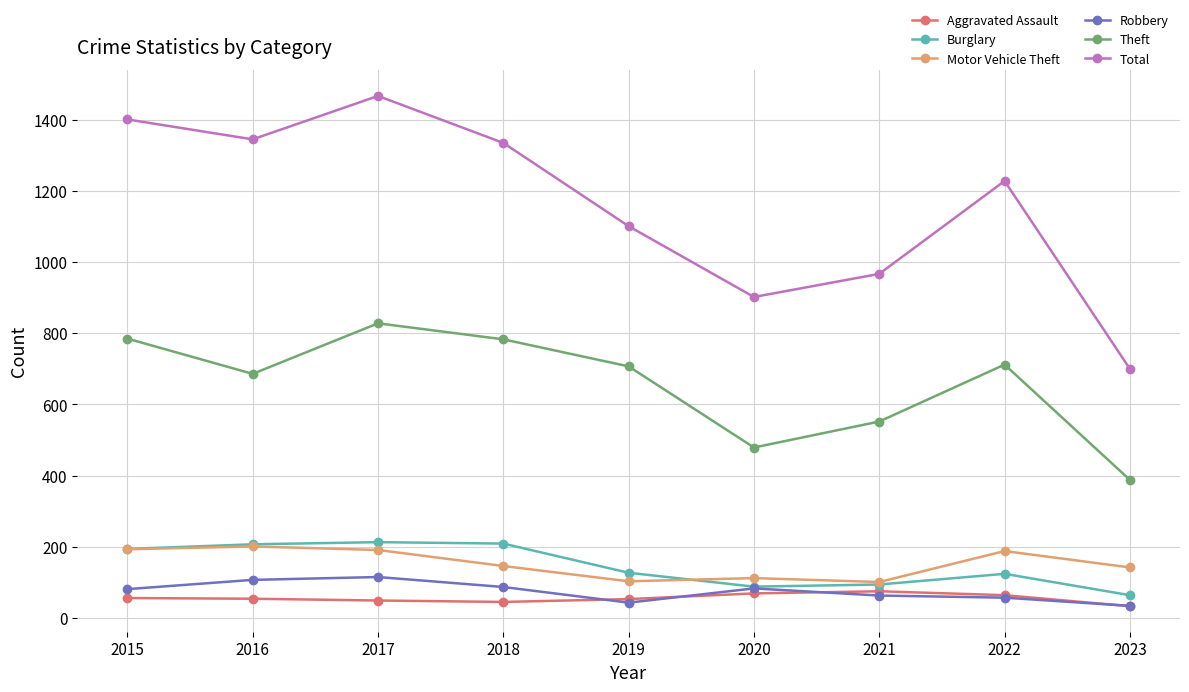

Is it true that Theft equals 1394 at 2015?

False